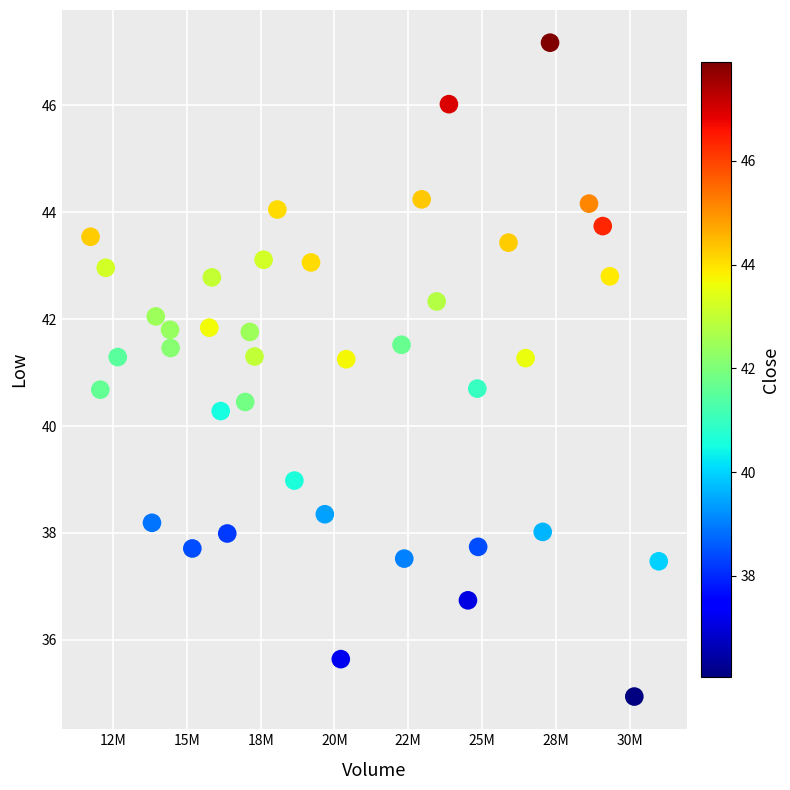

What is the range of X values (max minus min)?

19249600.0